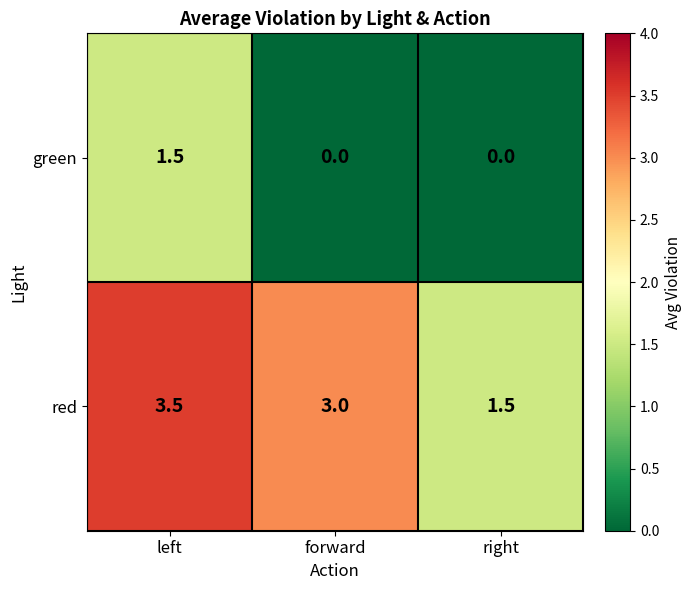

Which series has the largest range (max minus min)?

red